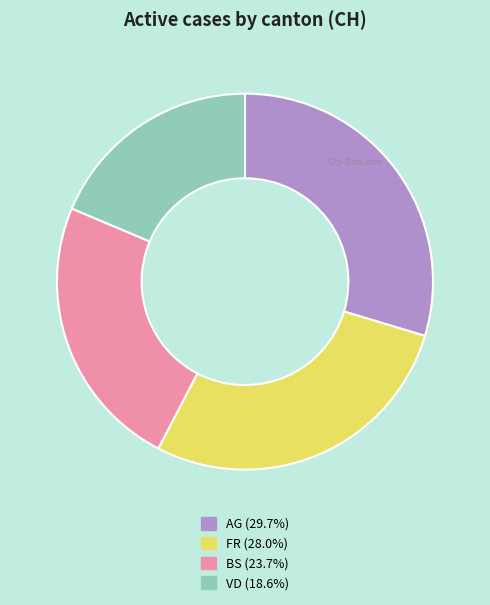

Is there any slice that represents more than half of the pie?

No